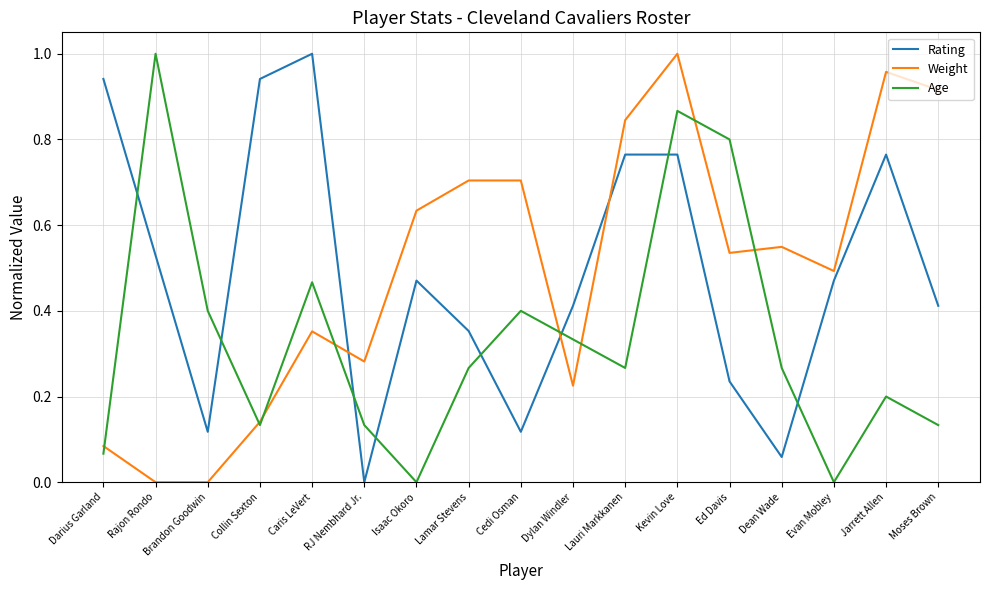

Which series ends up on top after the final intersection of Rating and Age?

Rating